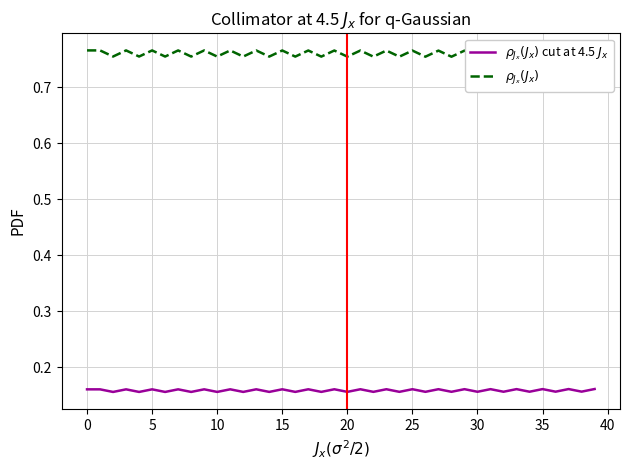

How many $\rho_{J_x}(J_x)$ cut at 4.5 $J_x$ values are between 0 and 1?

40